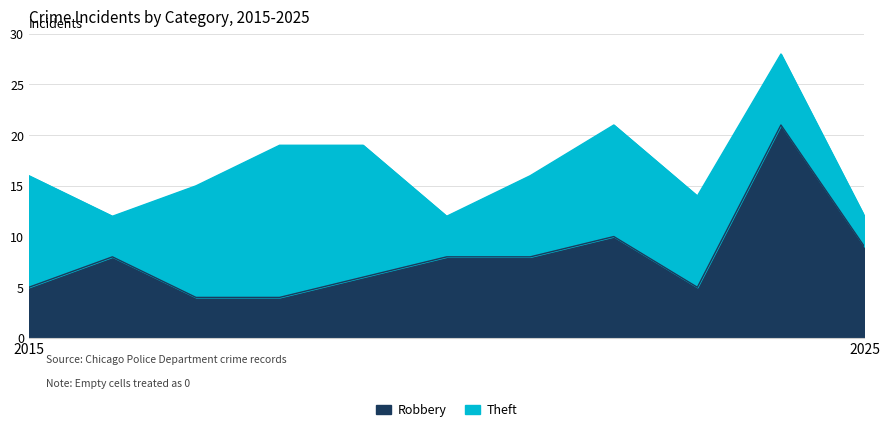

List the labels in order of value, smallest first.

2017, 2018, 2015, 2023, 2019, 2016, 2020, 2021, 2025, 2022, 2024